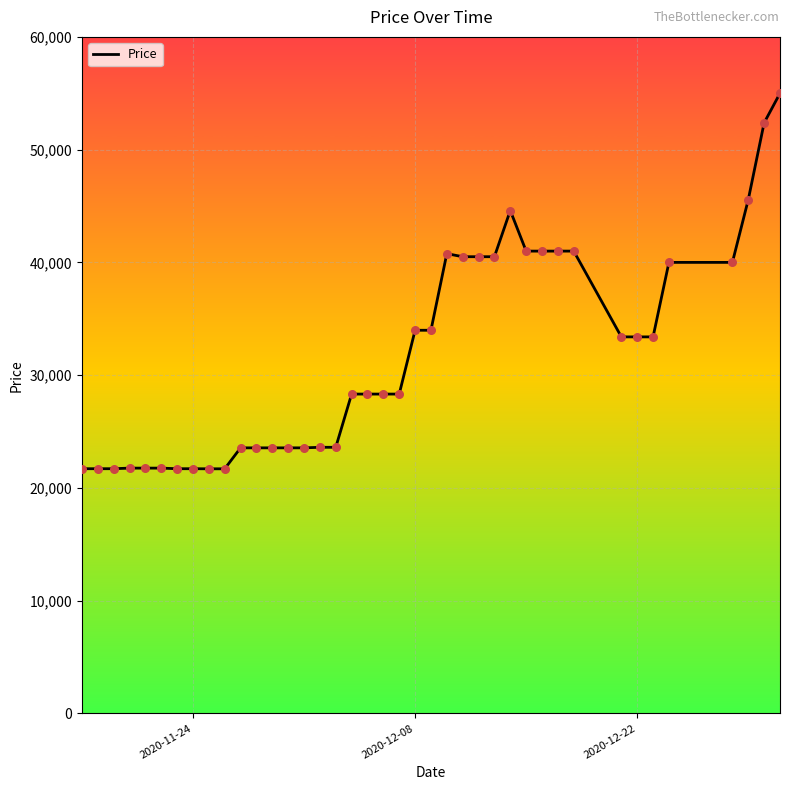

What is the maximum value shown in the chart?

55000.0